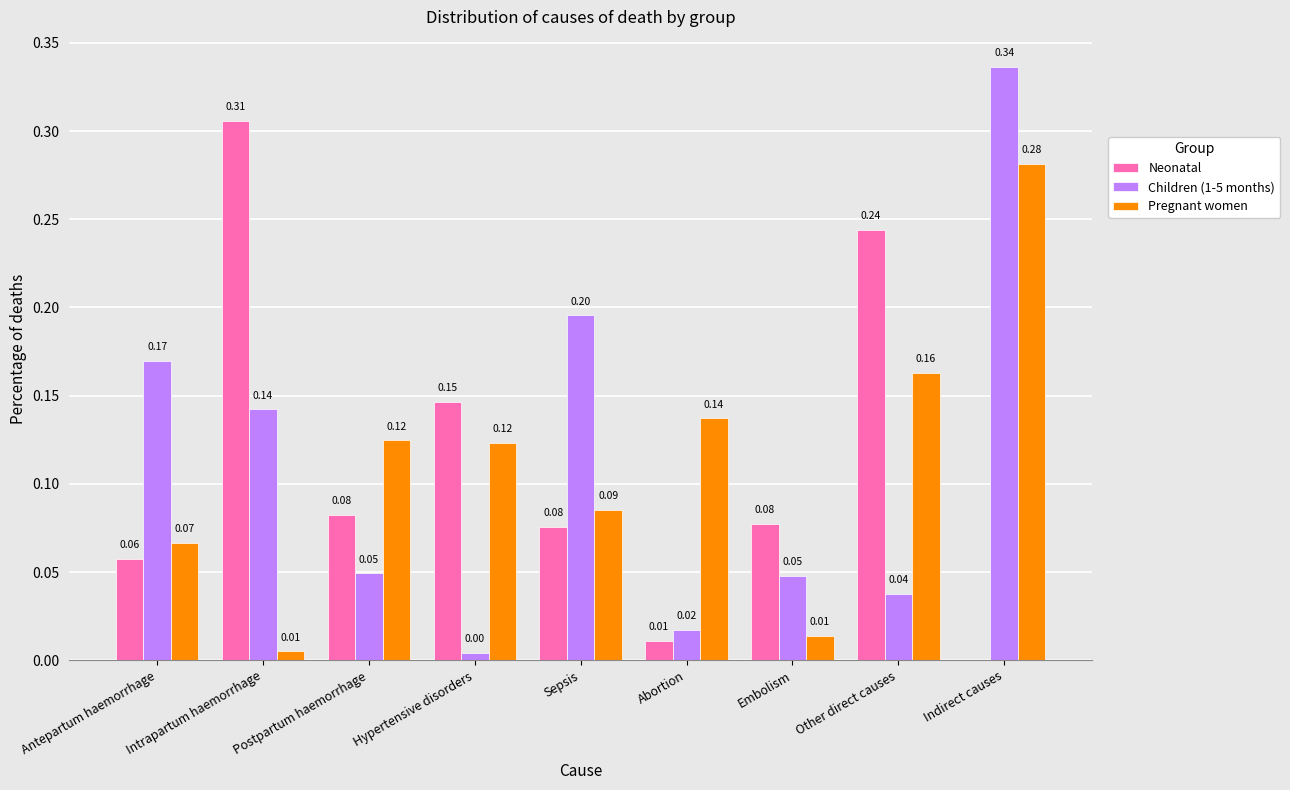

At which label does Pregnant women reach its peak?

Indirect causes